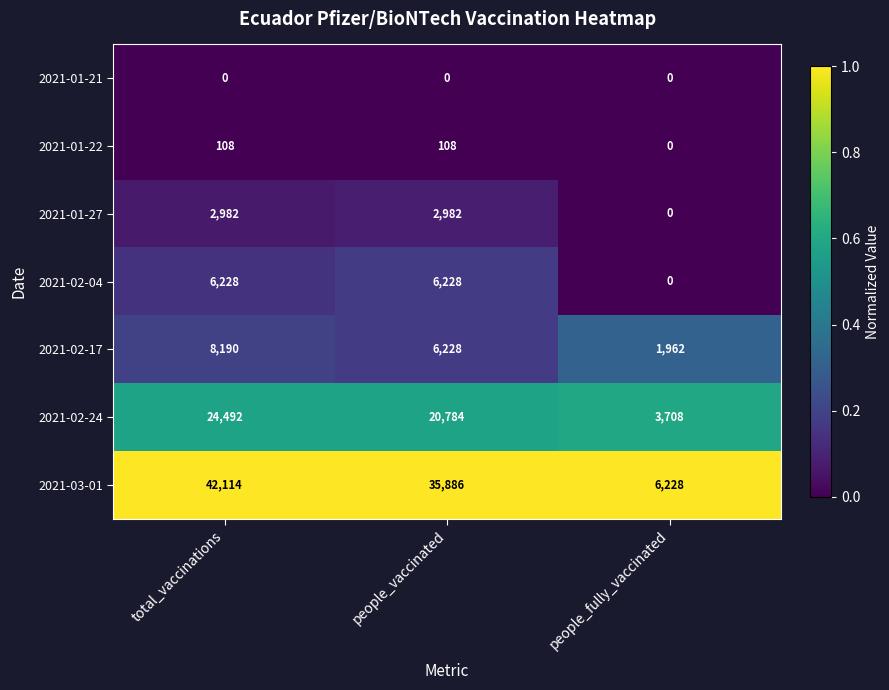

What is the total value across all series at people_fully_vaccinated?

11898